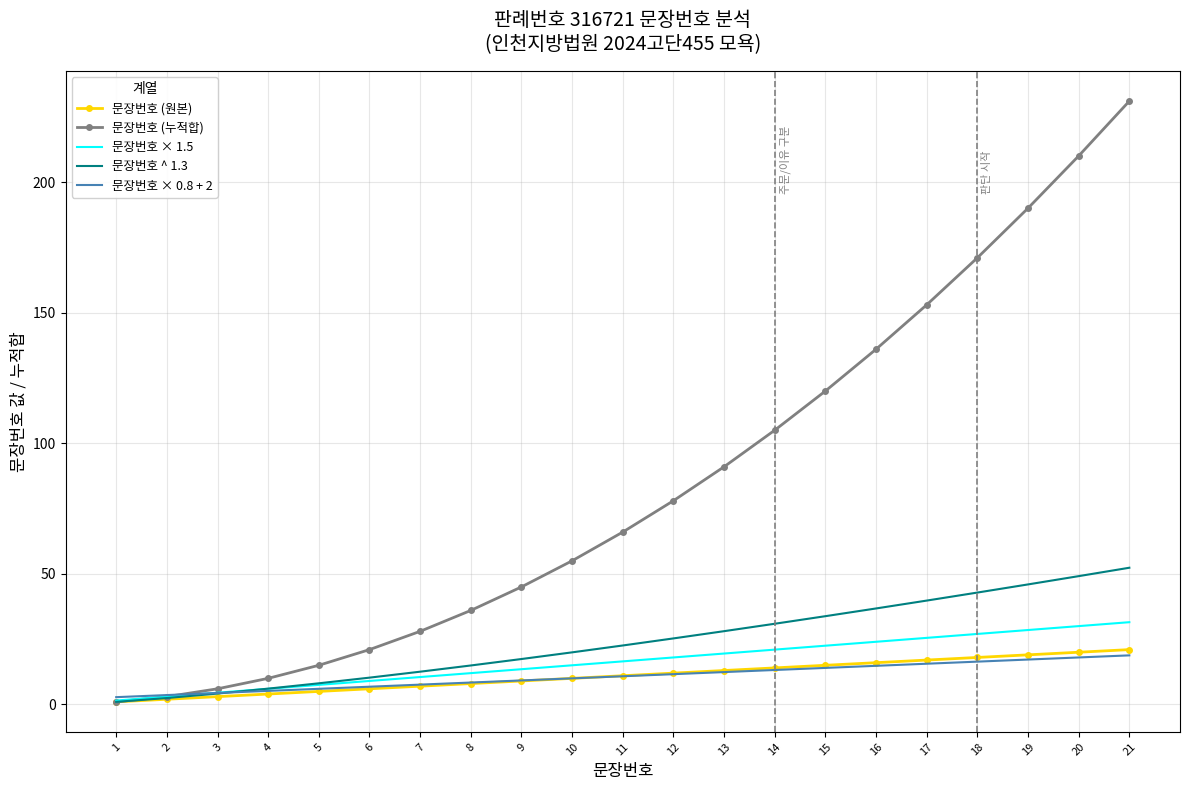

Which series has the largest range (max minus min)?

문장번호 (누적합)